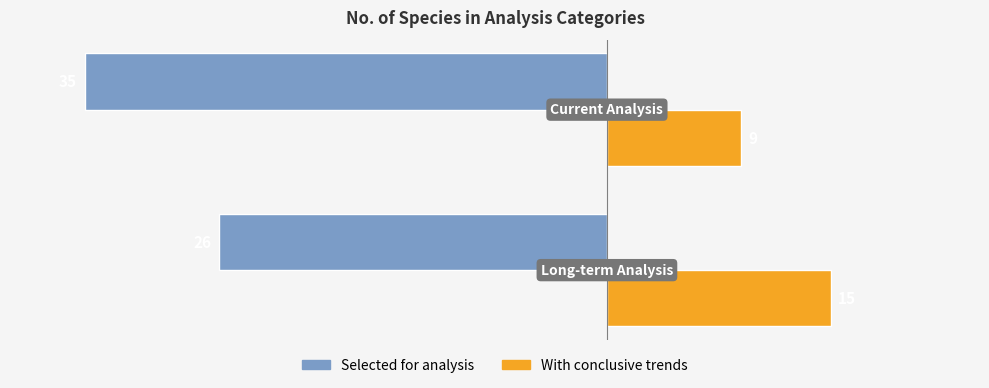

Rank the series by their average value, from highest to lowest.

With conclusive trends, Selected for analysis